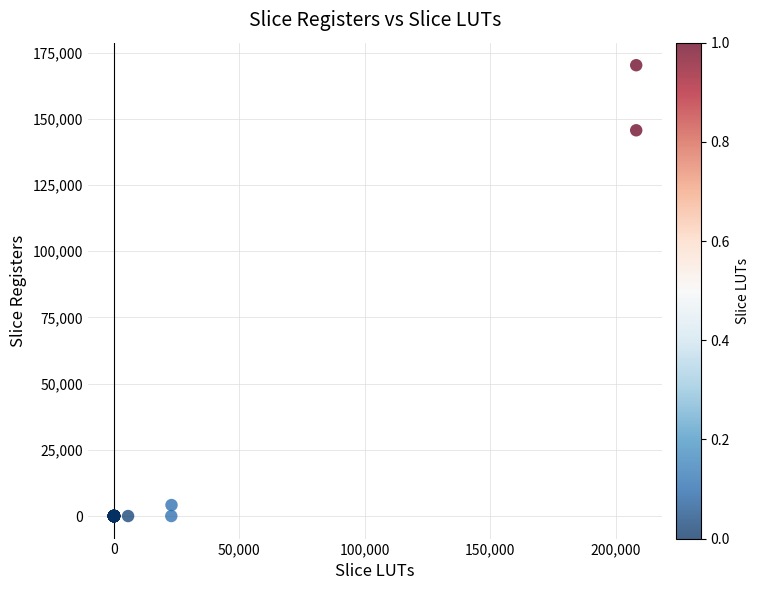

What Y value in the scatter plot is closest to 85125?

145675